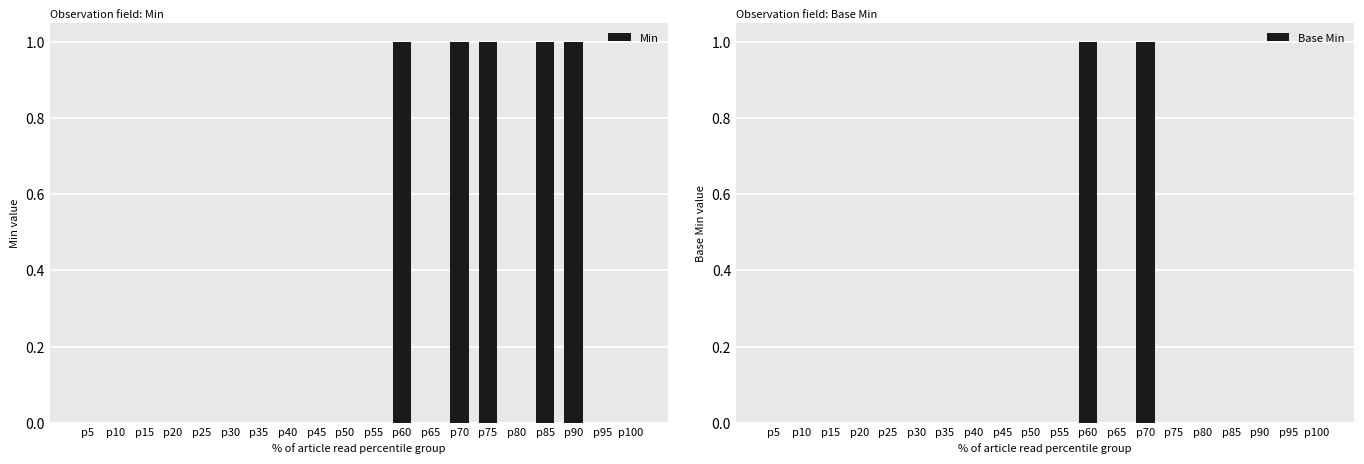

At which category is the sum across all series the highest?

p60